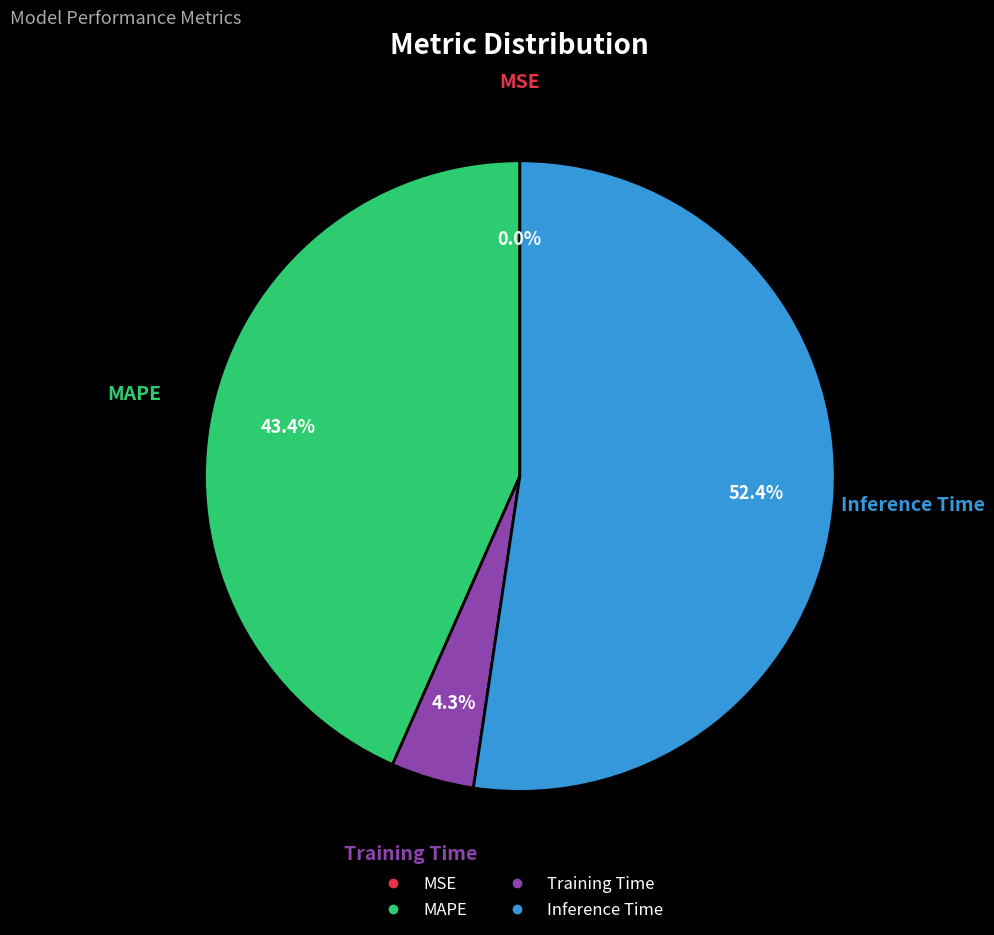

Is Inference Time the majority of the pie?

Yes